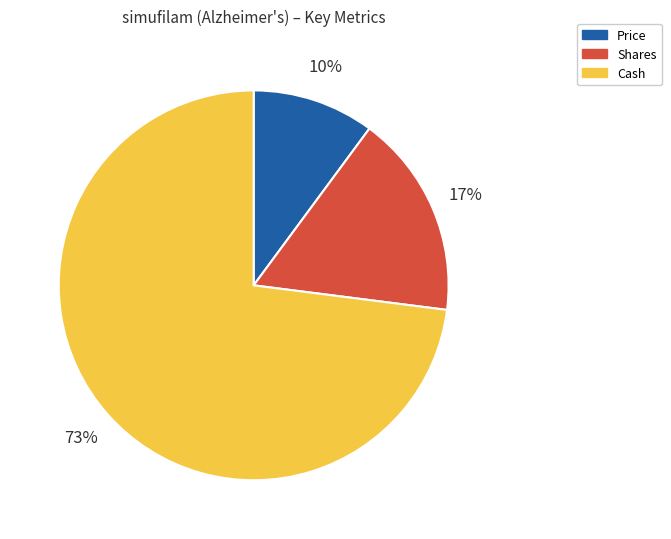

Between Price and Cash, which is larger?

Cash